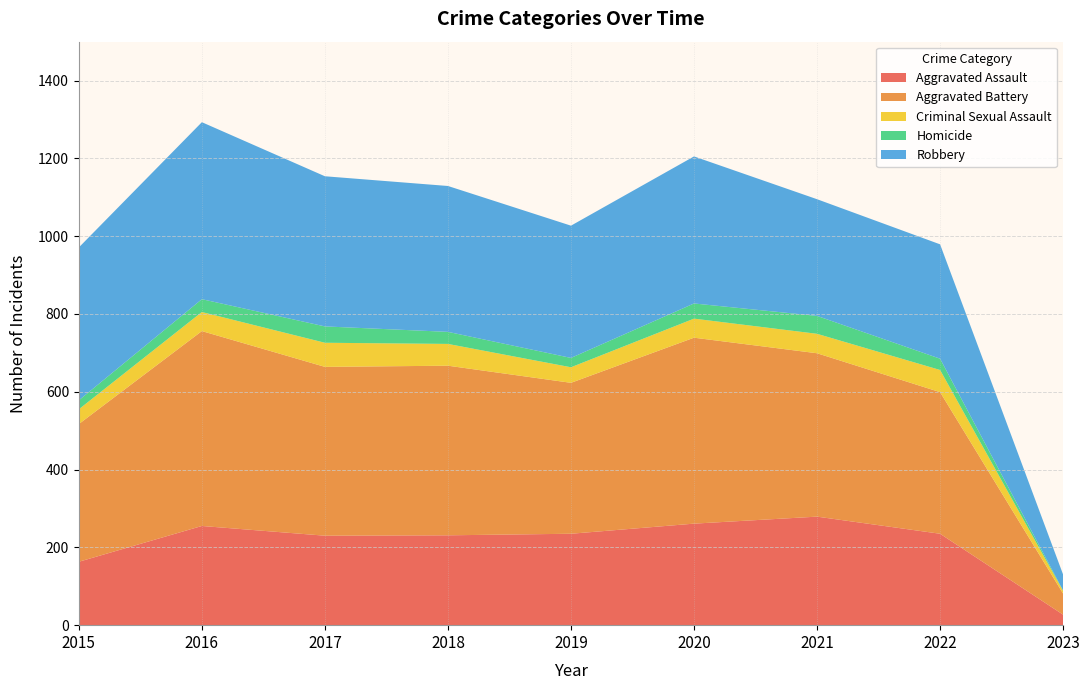

Reading left to right, what are all the values shown in this chart?

Aggravated Assault: 2015=163	2016=255	2017=230	2018=231	2019=235	2020=261	2021=279	2022=235	2023=27
Aggravated Battery: 2015=354	2016=501	2017=434	2018=436	2019=388	2020=478	2021=420	2022=364	2023=54
Criminal Sexual Assault: 2015=38	2016=49	2017=62	2018=56	2019=40	2020=49	2021=50	2022=57	2023=7
Homicide: 2015=23	2016=33	2017=42	2018=31	2019=24	2020=39	2021=46	2022=29	2023=1
Robbery: 2015=393	2016=455	2017=386	2018=375	2019=340	2020=378	2021=300	2022=294	2023=41